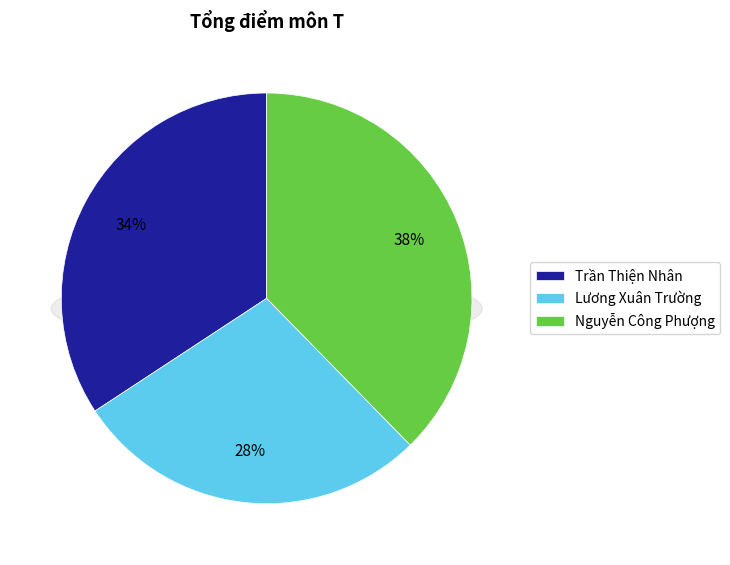

What percentage is the Lương Xuân Trường slice, to the nearest percent?

28%